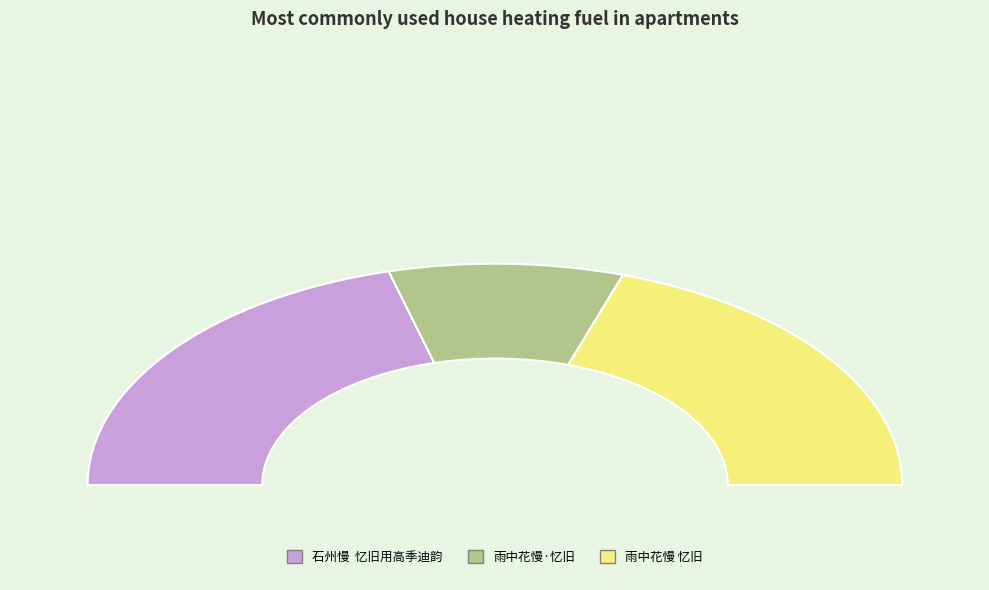

How many segments does this pie chart have?

3